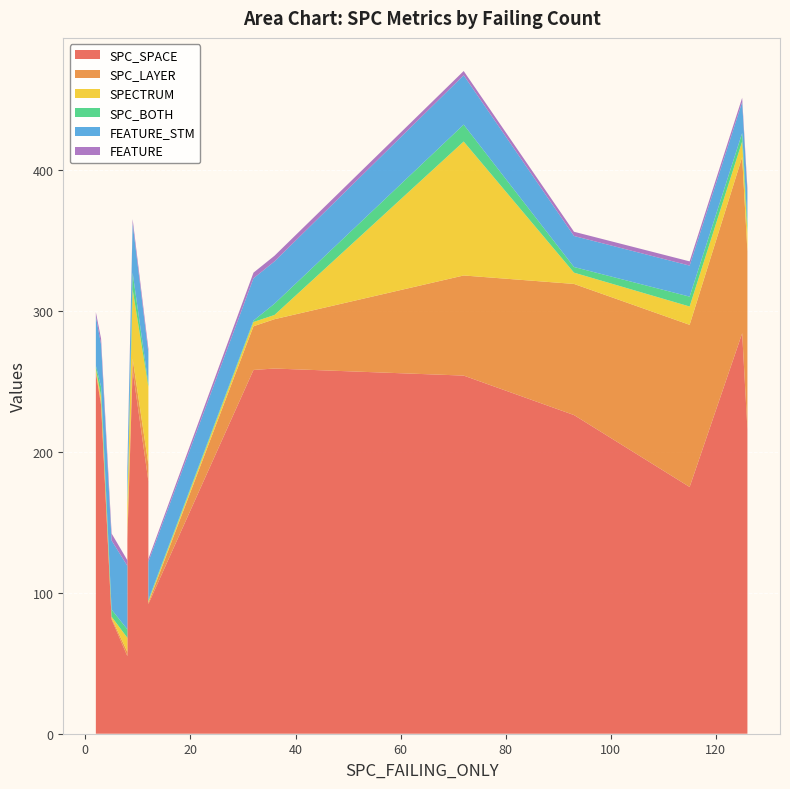

Reading left to right, extract all data points from this chart.

SPC_SPACE: 2=256	5=81	8=55	9=258	12=179	12=92	32=258	36=259	72=254	93=226	115=175	125=284	126=216	3=233	8=138
SPC_LAYER: 2=1	5=1	8=3	9=8	12=12	12=1	32=31	36=35	72=71	93=93	115=115	125=125	126=126	3=2	8=8
SPECTRUM: 2=2	5=1	8=10	9=49	12=55	12=1	32=3	36=3	72=95	93=8	115=13	125=11	126=13	3=4	8=16
SPC_BOTH: 2=2	5=5	8=6	9=12	12=2	12=1	32=1	36=8	72=12	93=4	115=7	125=6	126=7	3=7	8=2
FEATURE_STM: 2=35	5=49	8=45	9=35	12=22	12=27	32=30	36=30	72=35	93=22	115=22	125=22	126=22	3=30	8=22
FEATURE: 2=3	5=5	8=4	9=3	12=3	12=2	32=4	36=4	72=3	93=3	115=3	125=3	126=3	3=4	8=3